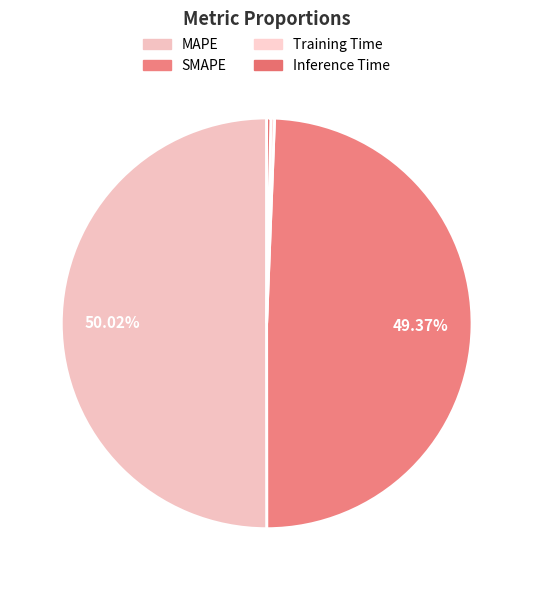

Count the number of slices in the pie.

4